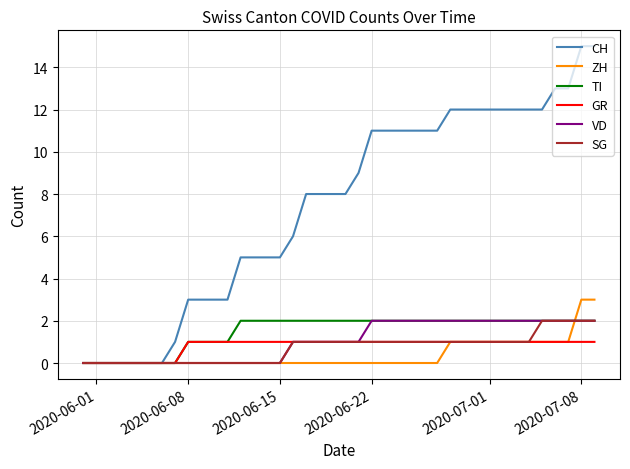

What is the sum of all SG values?

29